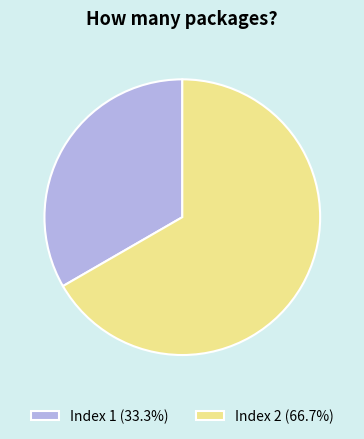

Combined, do Index 1 (33.3%) and Index 2 (66.7%) account for over 50%?

Yes